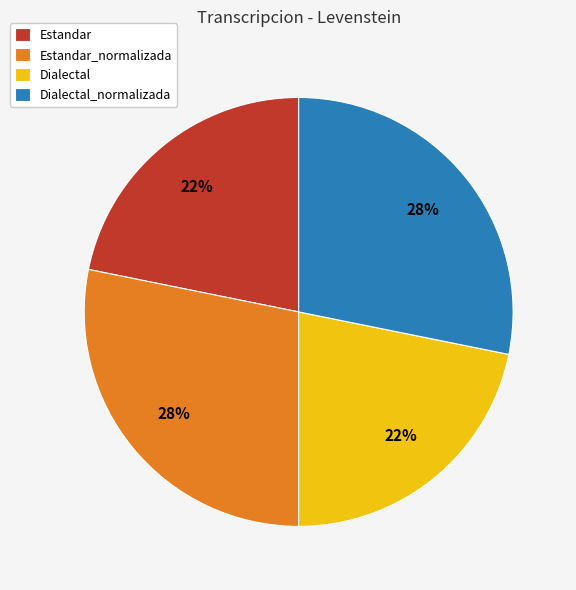

Does any single category account for the majority?

No